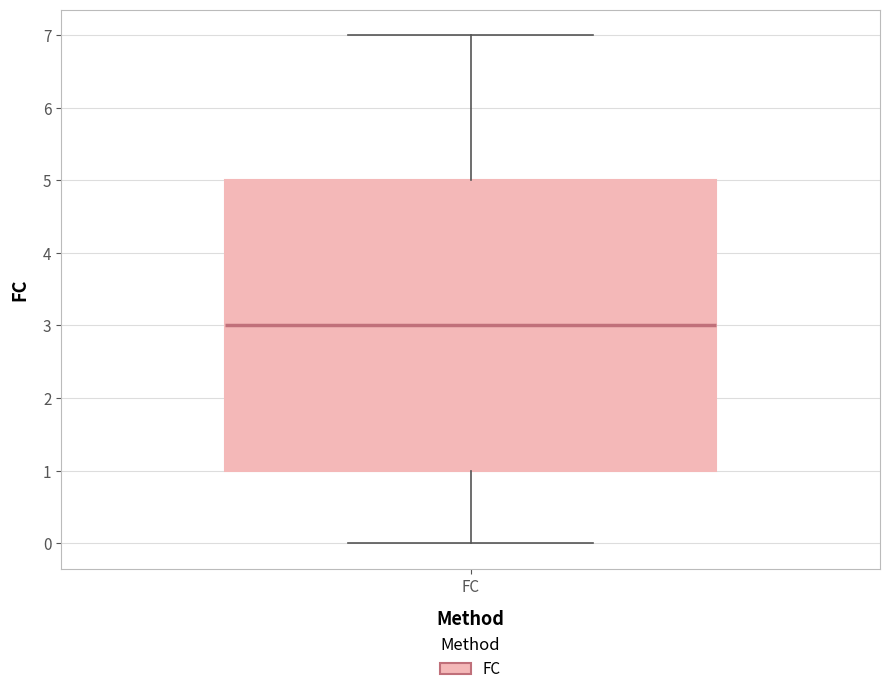

Transcribe this box plot: give where the median line is, the range the box spans, and where the two whiskers end, as read against the y-axis. The values are not printed on the chart, so give them approximately, as read against the axis.

median 3, box 1 to 5, whiskers 0 to 7